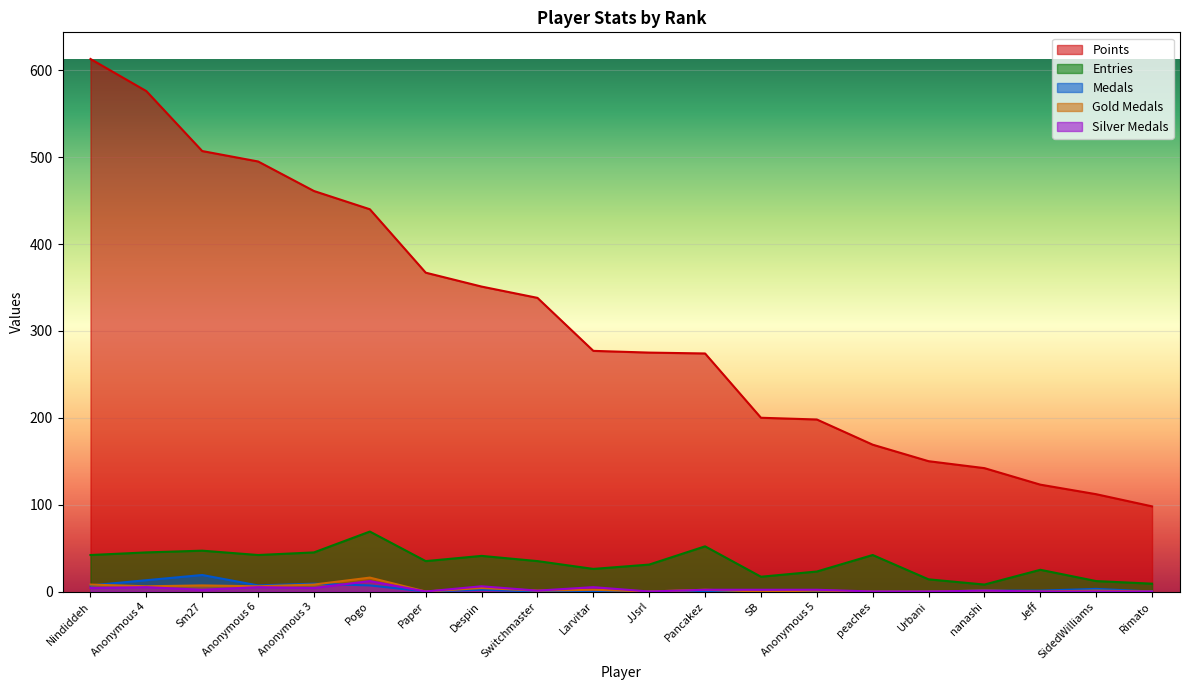

Reading right to left, transcribe all the data shown in this chart.

Points: Rimato=98	SidedWilliams=112	Jeff=123	nanashi=142	Urbani=150	peaches=169	Anonymous 5=198	SB=200	Pancakez=274	JJsrl=275	Larvitar=277	Switchmaster=338	Despin=351	Paper=367	Pogo=440	Anonymous 3=461	Anonymous 6=495	Sm27=507	Anonymous 4=576	Nindiddeh=613
Medals: Rimato=0	SidedWilliams=3	Jeff=1	nanashi=1	Urbani=0	peaches=0	Anonymous 5=0	SB=0	Pancakez=0	JJsrl=0	Larvitar=0	Switchmaster=0	Despin=2	Paper=0	Pogo=7	Anonymous 3=9	Anonymous 6=7	Sm27=19	Anonymous 4=13	Nindiddeh=7
Entries: Rimato=9	SidedWilliams=12	Jeff=25	nanashi=8	Urbani=14	peaches=42	Anonymous 5=23	SB=17	Pancakez=52	JJsrl=31	Larvitar=26	Switchmaster=35	Despin=41	Paper=35	Pogo=69	Anonymous 3=45	Anonymous 6=42	Sm27=47	Anonymous 4=45	Nindiddeh=42
col_3: Rimato=0	SidedWilliams=1	Jeff=0	nanashi=1	Urbani=0	peaches=0	Anonymous 5=1	SB=0	Pancakez=2	JJsrl=0	Larvitar=2	Switchmaster=1	Despin=4	Paper=0	Pogo=16	Anonymous 3=8	Anonymous 6=6	Sm27=7	Anonymous 4=6	Nindiddeh=8
col_4: Rimato=0	SidedWilliams=0	Jeff=0	nanashi=1	Urbani=0	peaches=0	Anonymous 5=2	SB=2	Pancakez=2	JJsrl=0	Larvitar=5	Switchmaster=1	Despin=6	Paper=0	Pogo=12	Anonymous 3=4	Anonymous 6=5	Sm27=2	Anonymous 4=5	Nindiddeh=4